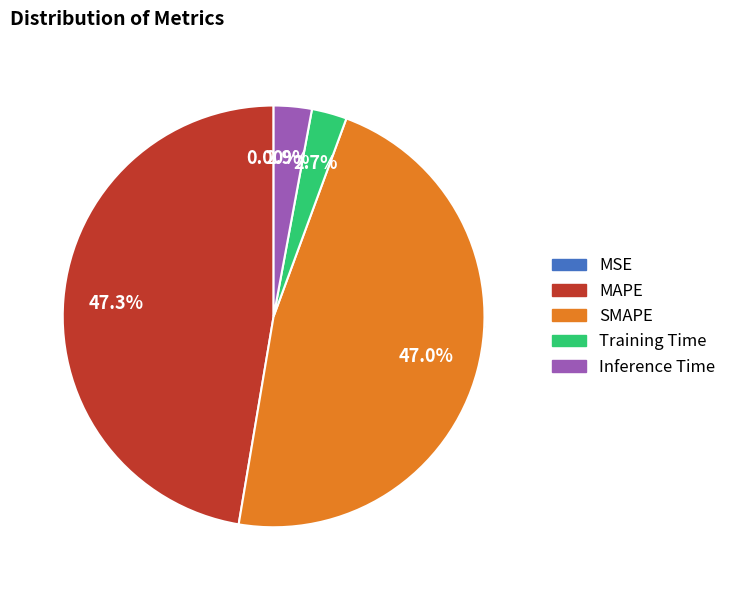

To the nearest percent, what portion does Inference Time represent?

3%